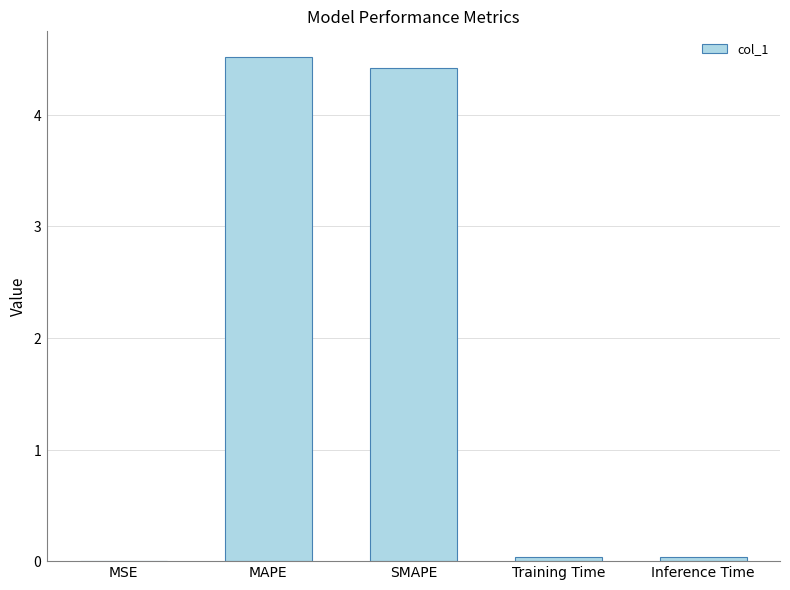

List the labels in order of value, largest first.

MAPE, SMAPE, Inference Time, Training Time, MSE